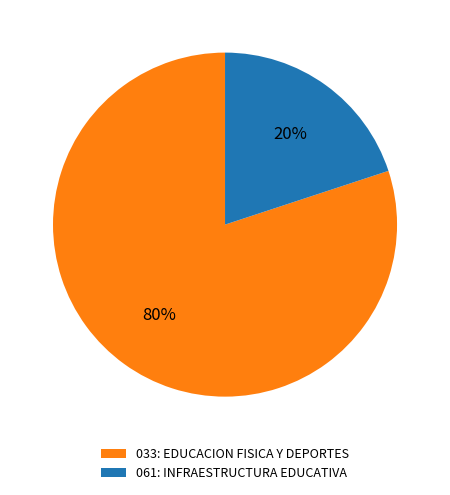

To the nearest percent, what is the average slice percentage?

50%